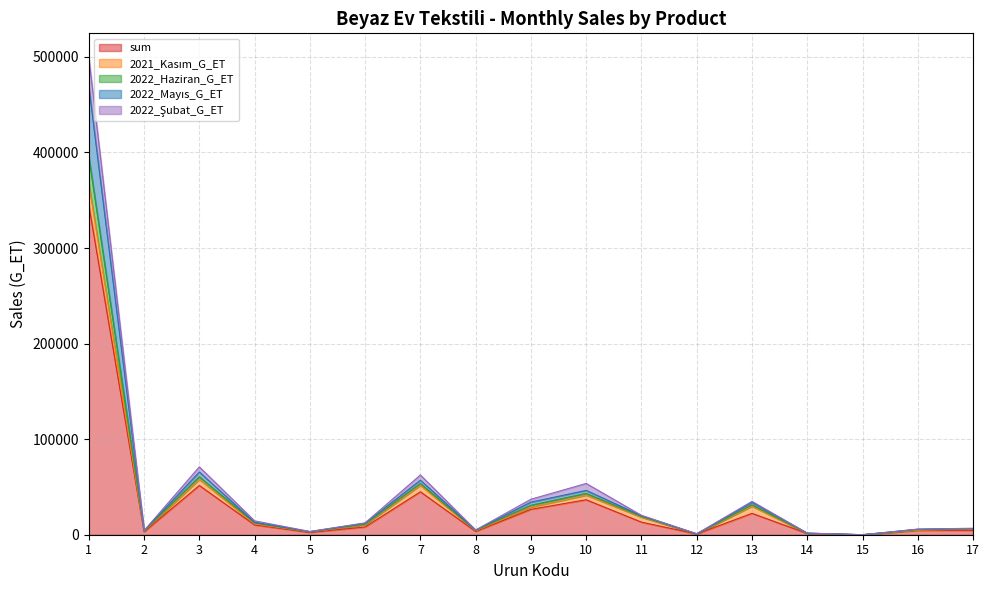

What is the maximum value for sum?

345128